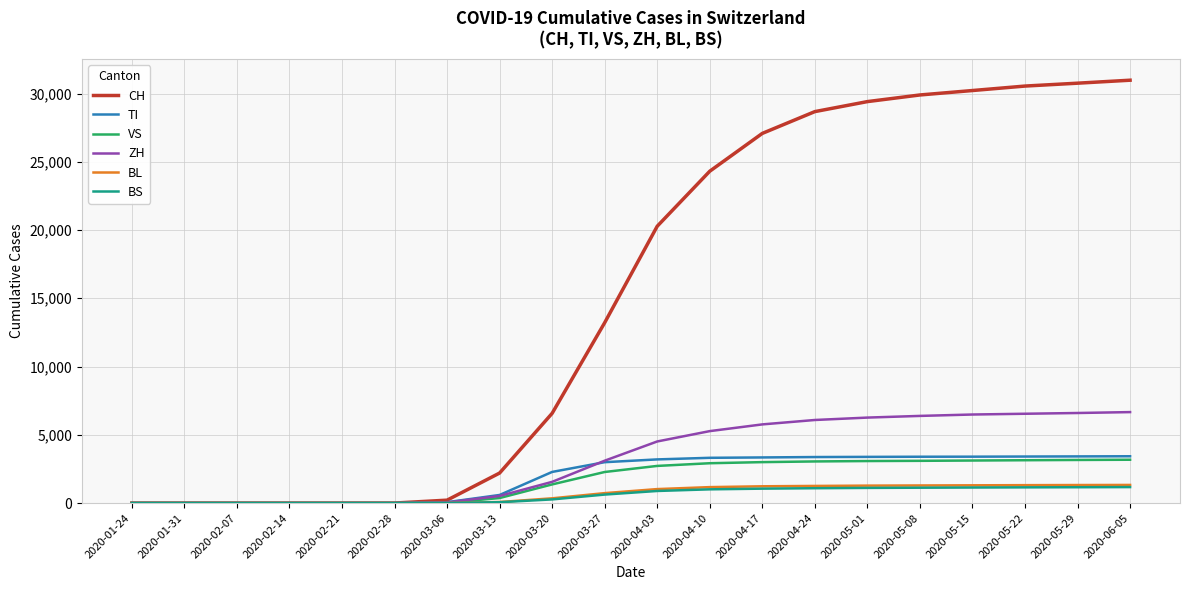

What are all the series names shown in the legend?

CH, TI, VS, ZH, BL, BS